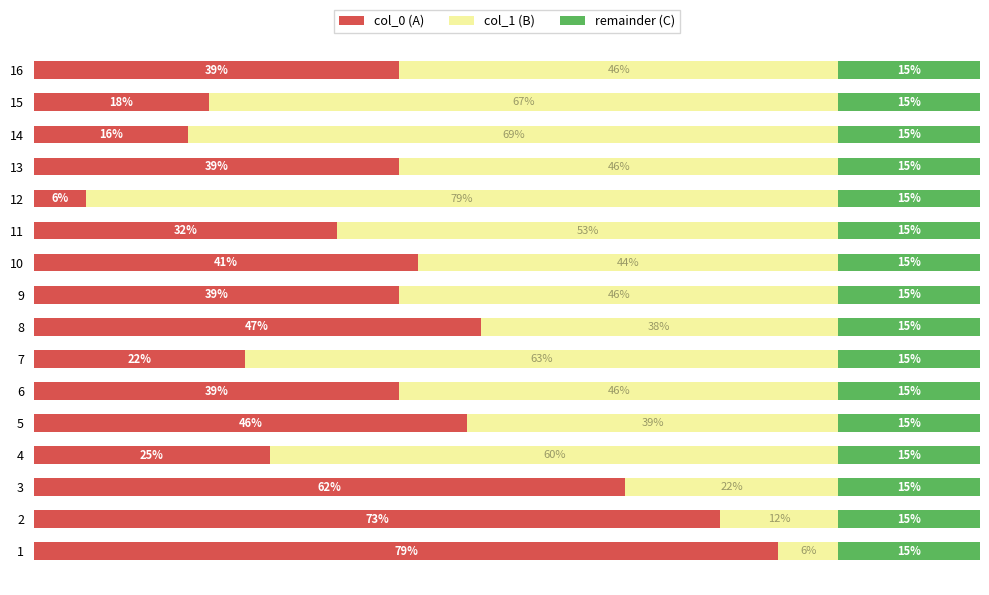

What are all the series names shown in the legend?

col_0 (A), col_1 (B), remainder (C)